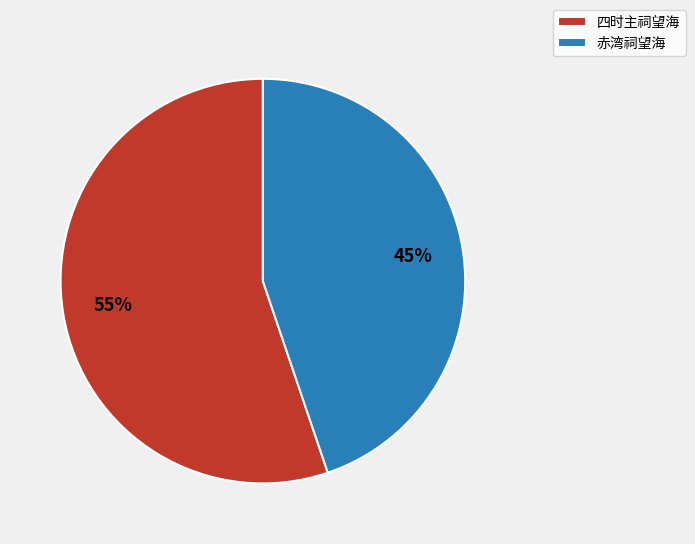

Rank the categories by value from lowest to highest.

赤湾祠望海, 四时主祠望海